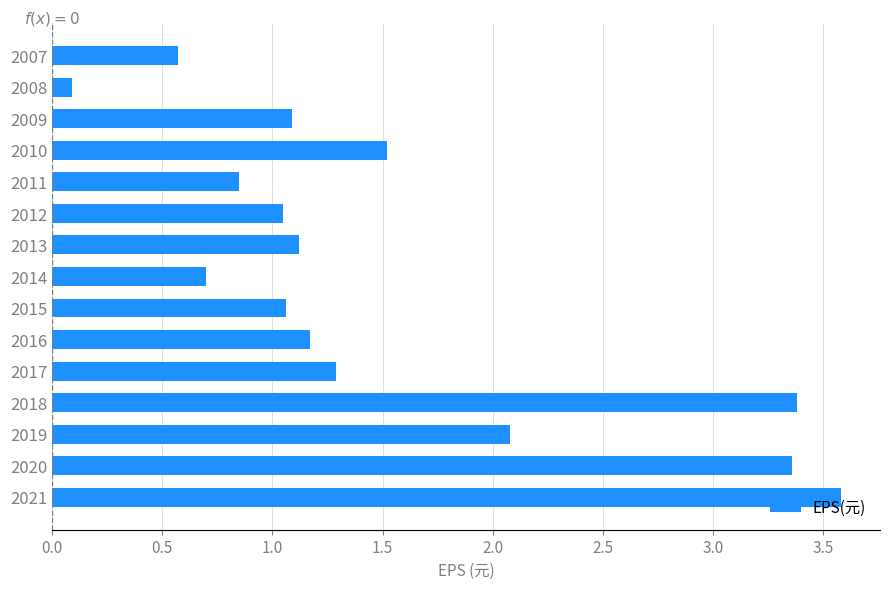

What is the sum of all values?

22.9